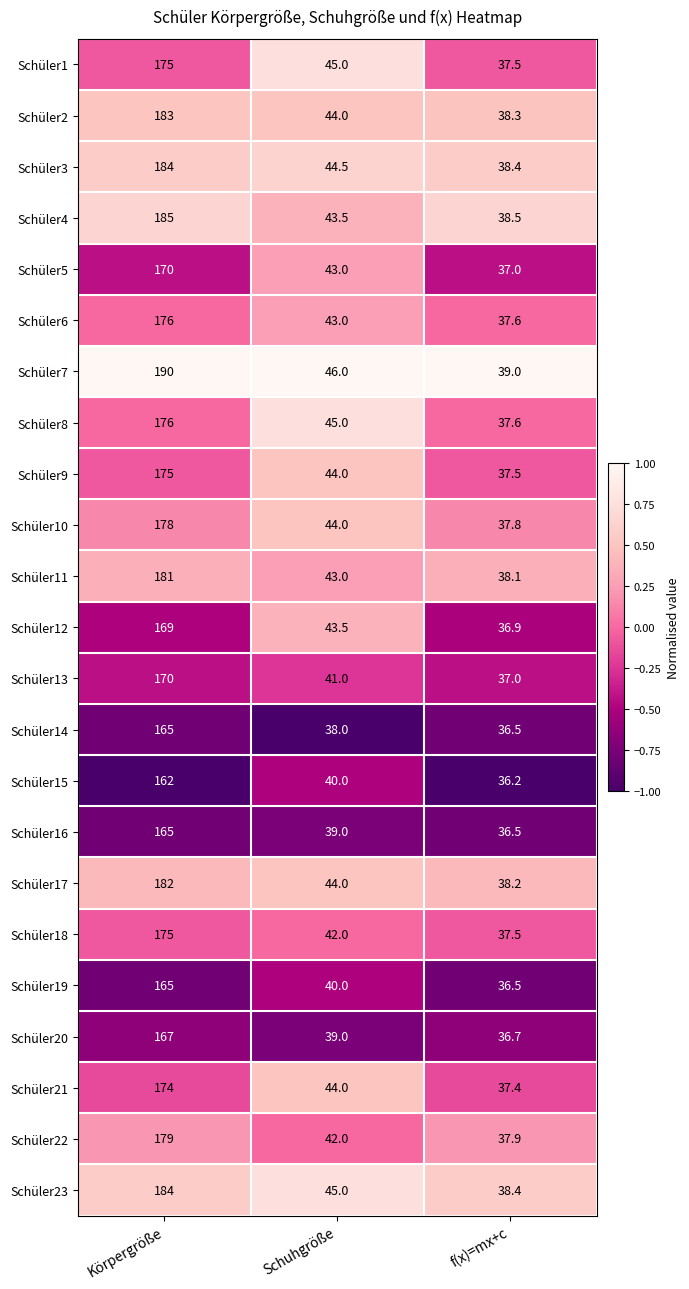

At which label does Schüler9 first exceed 44?

Körpergröße